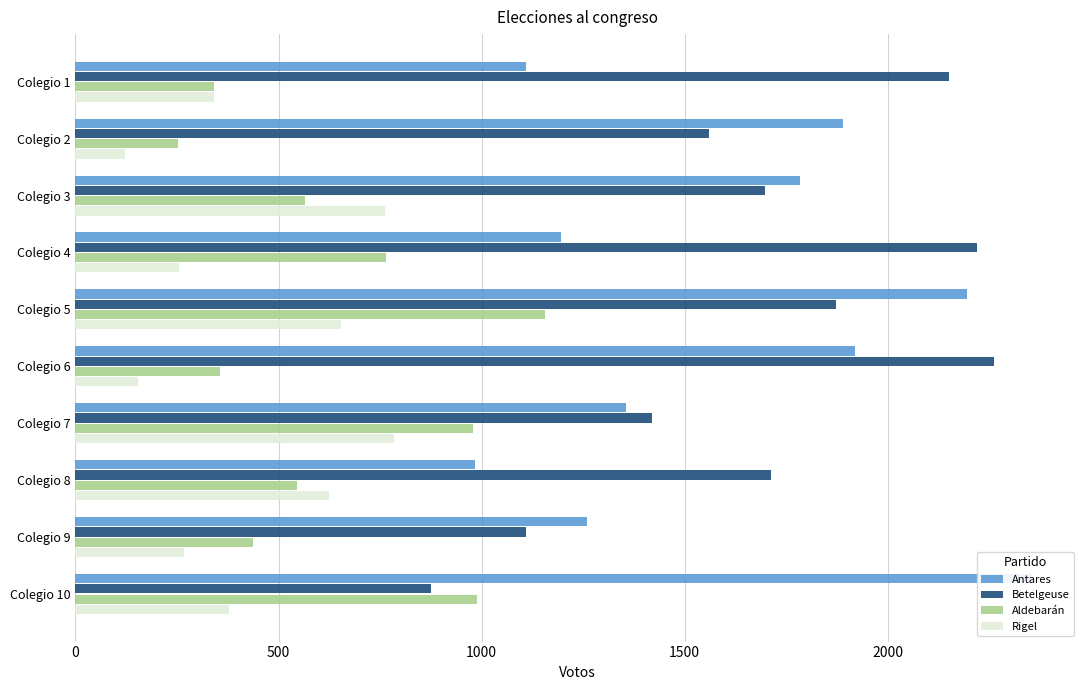

What is the sum of all Betelgeuse values?

16881